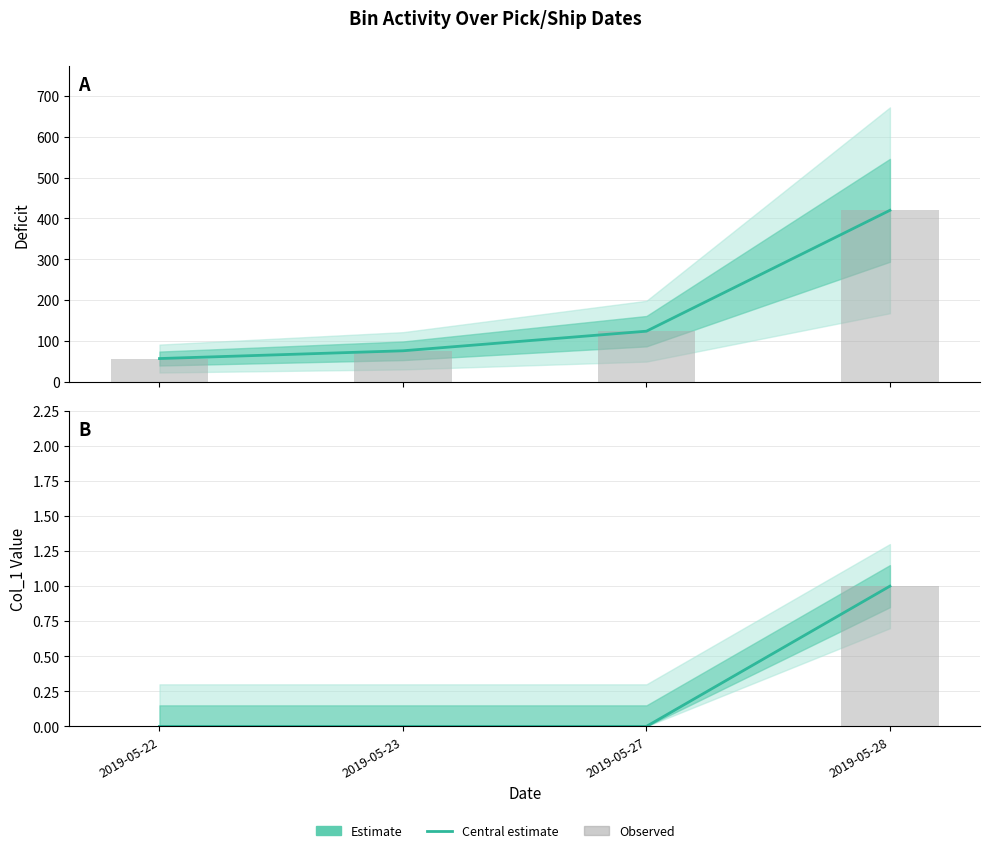

What is the spread (max minus min) of values at 2019-05-22?

57